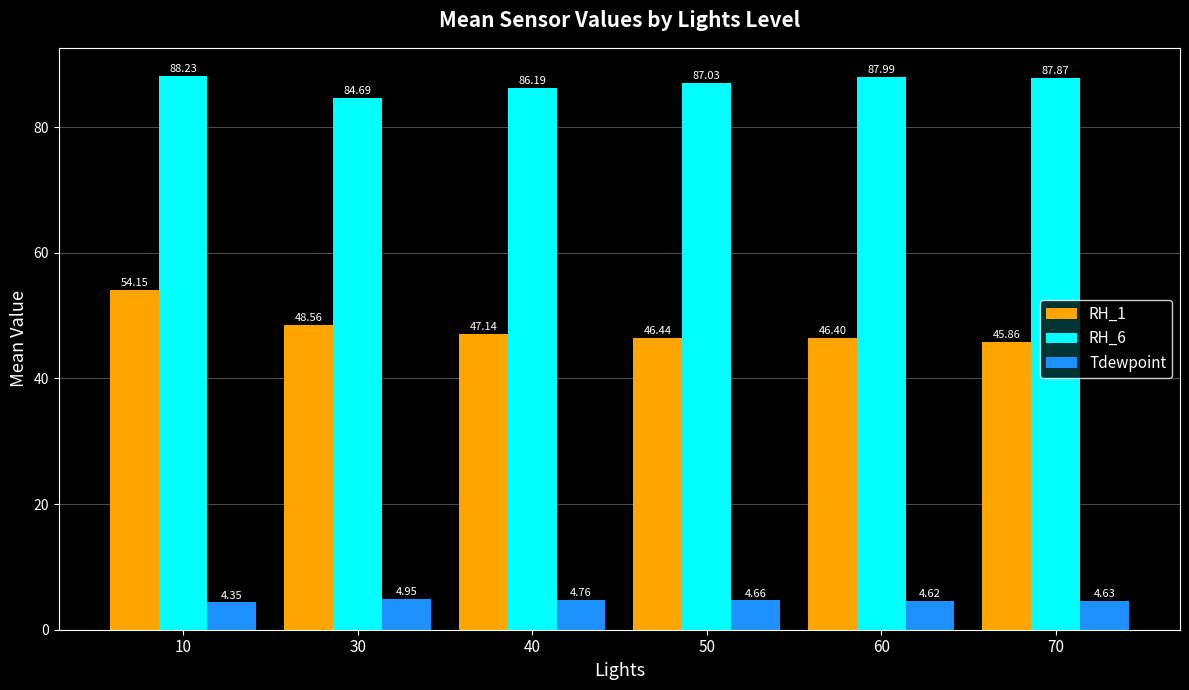

Is the value of RH_1 at 60 greater than the value of RH_6 at 50?

No